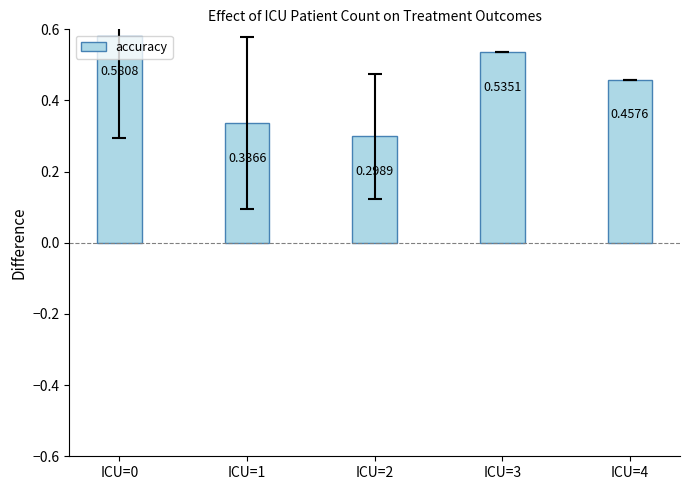

What is the sum of all values?

2.2